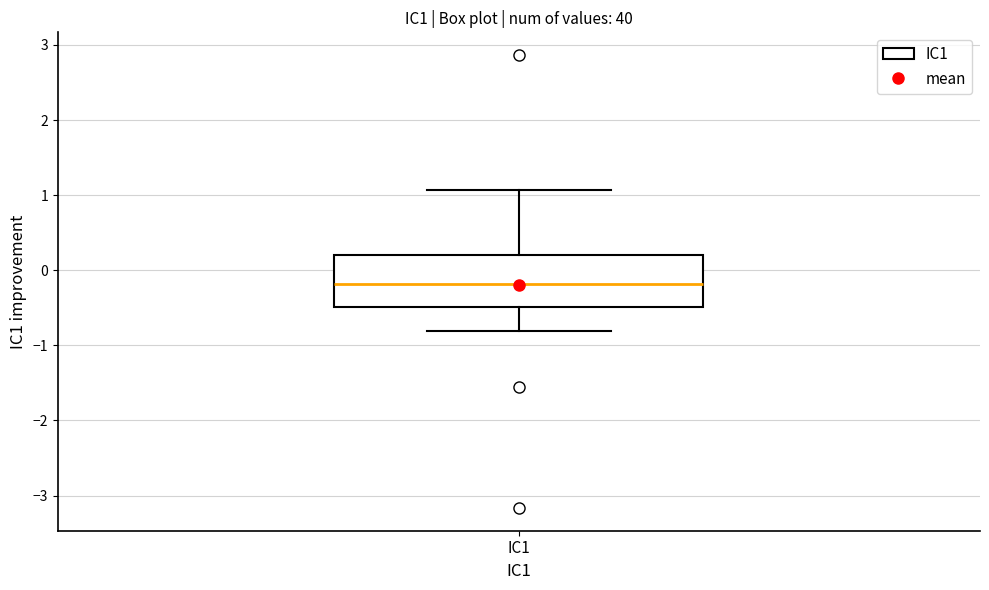

Transcribe this box plot: give where the median line is, the range the box spans, and where the two whiskers end, as read against the y-axis. The values are not printed on the chart, so give them approximately, as read against the axis.

median -0.2, box -0.5 to 0.2, whiskers -0.8 to 1.1